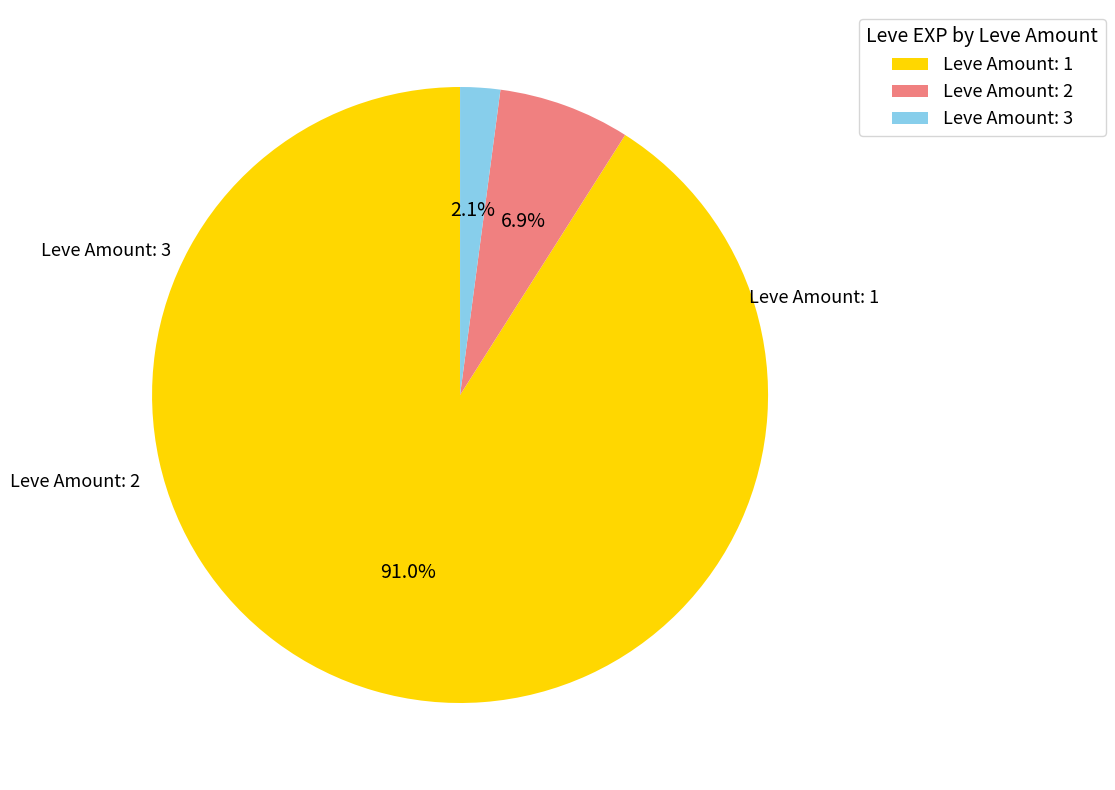

Is there any slice that represents more than half of the pie?

Yes